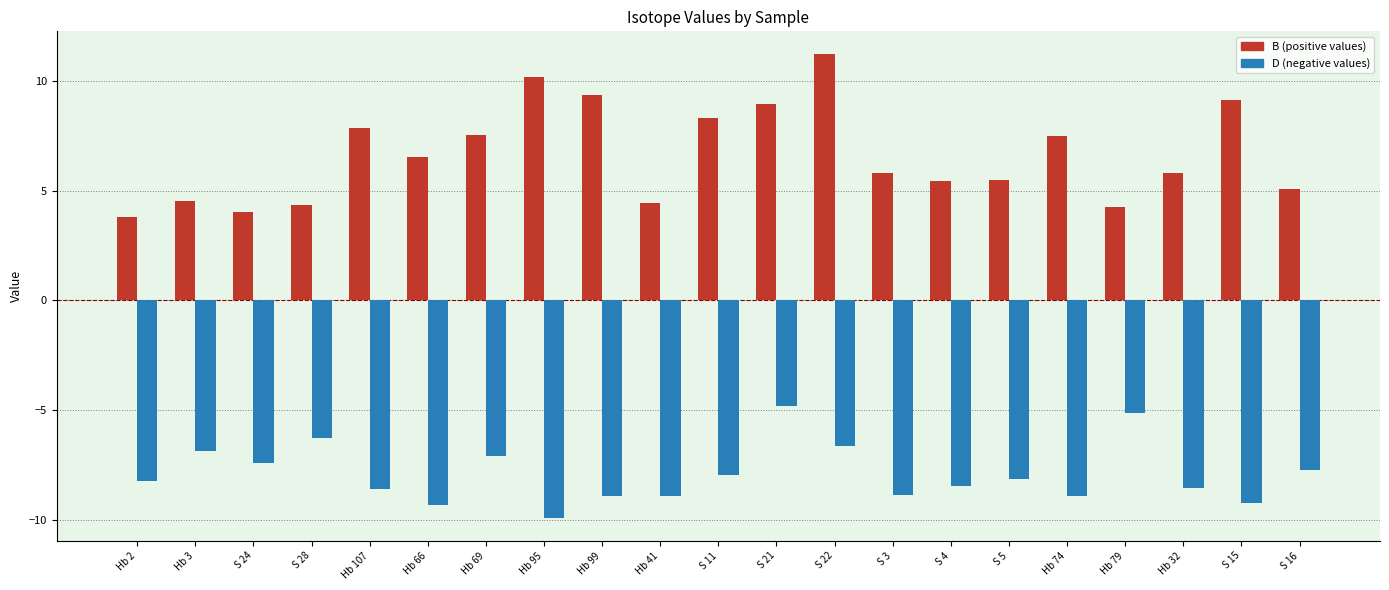

What is the maximum value shown in the chart?

11.2